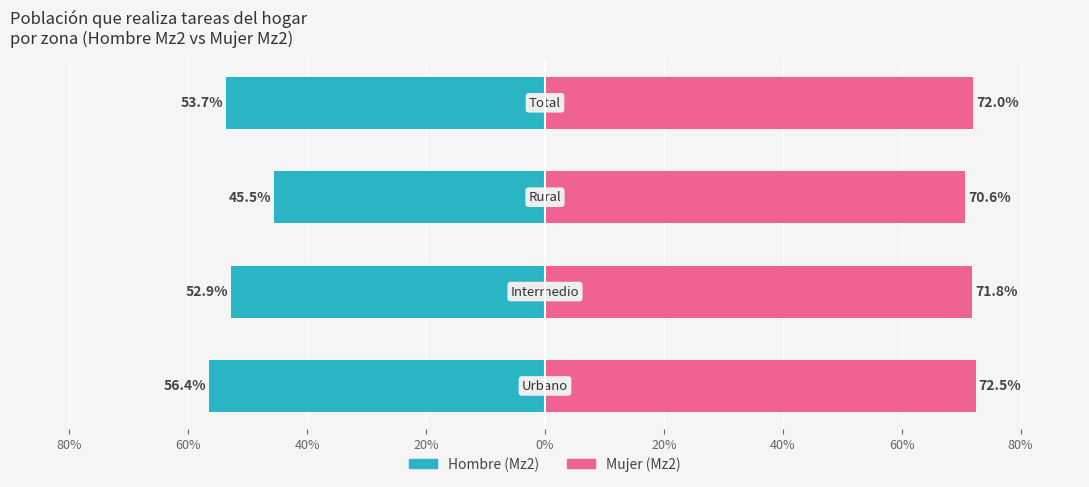

Rank the series by their maximum value, from highest to lowest.

Mujer (Mz2), Hombre (Mz2)